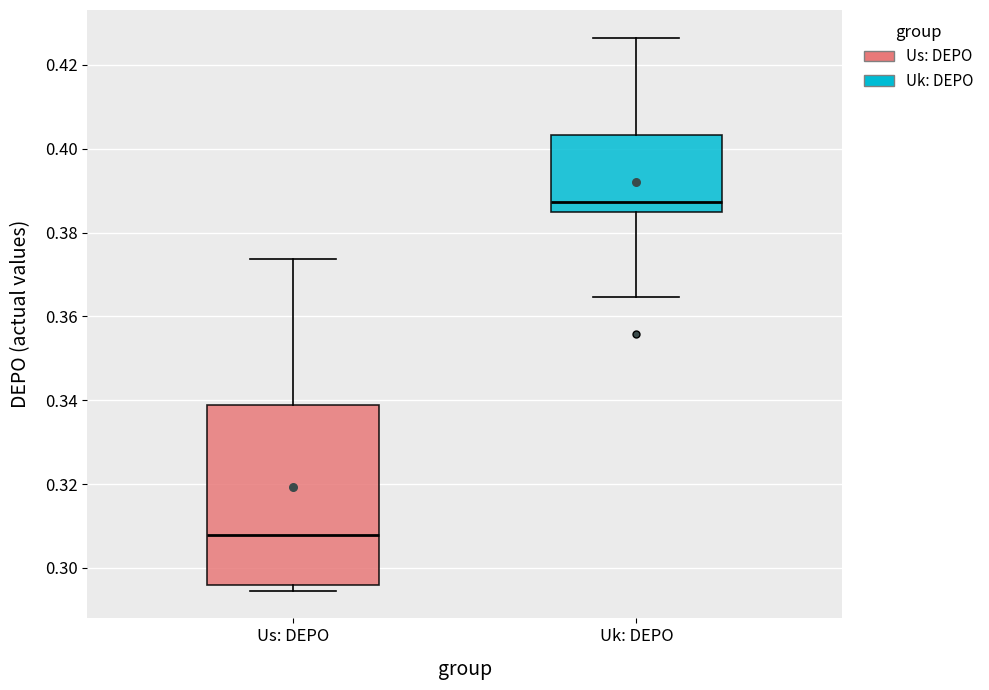

Which box has the highest median line?

Uk: DEPO